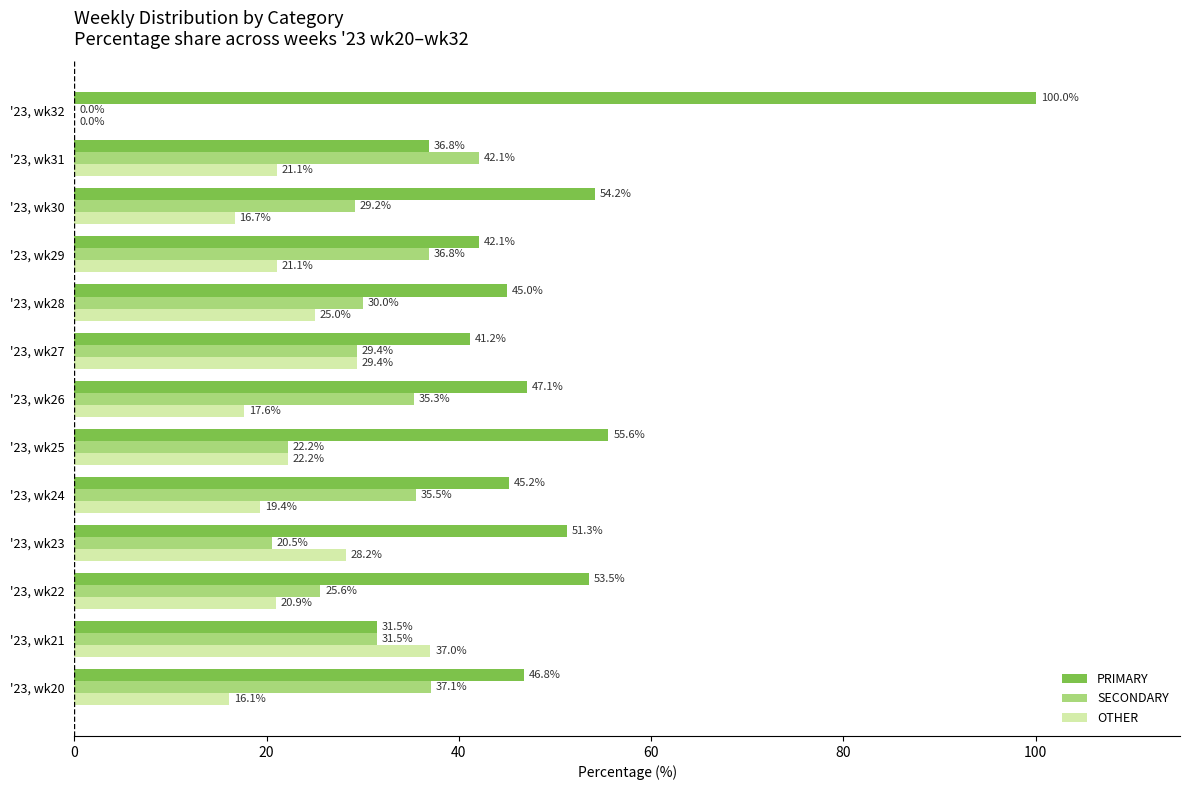

Which series has the largest total across all categories?

PRIMARY